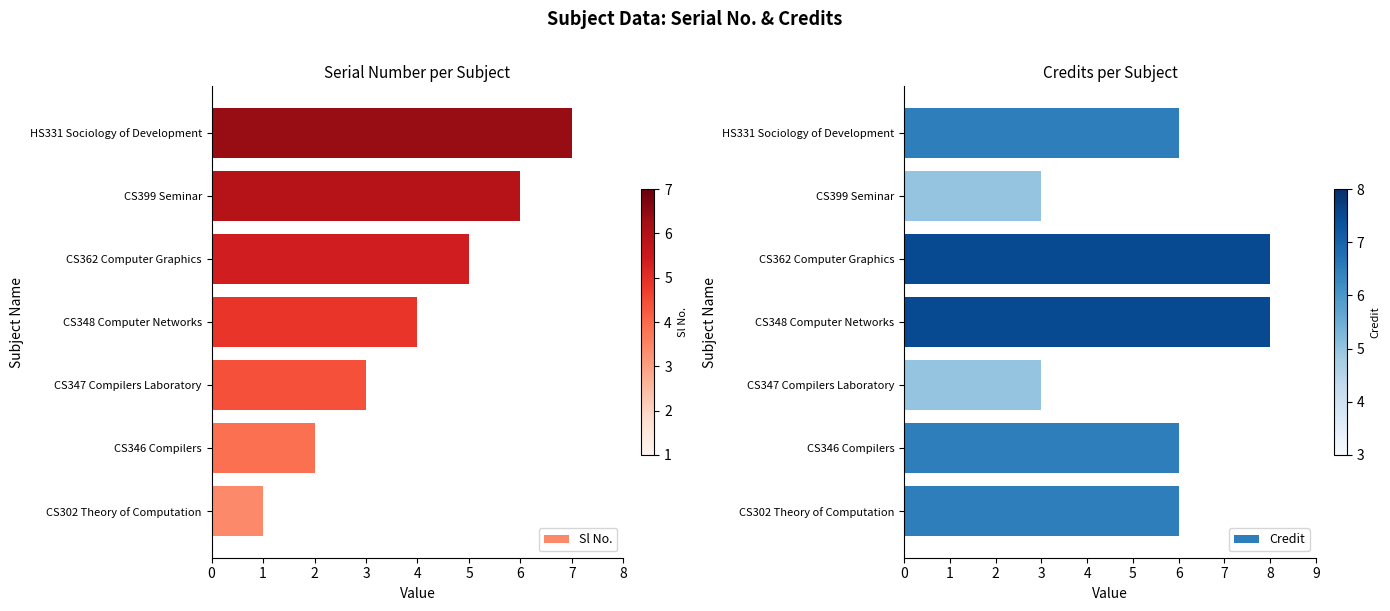

What is the value of the Sl No. bar at the 5th from the left?

5